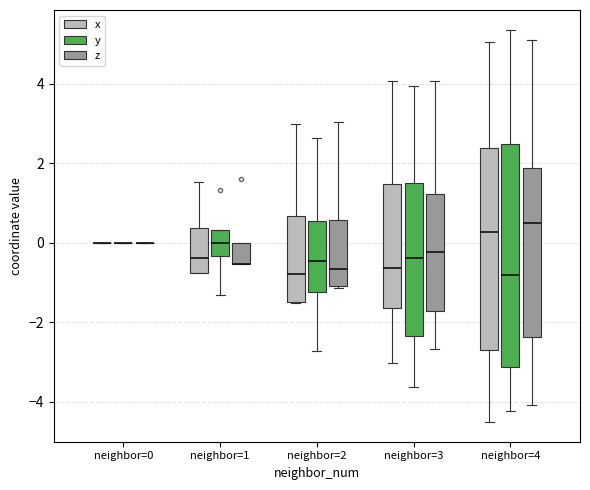

Comparing the boxes themselves (not the whiskers), which one is the tallest?

neighbor=4 (y)